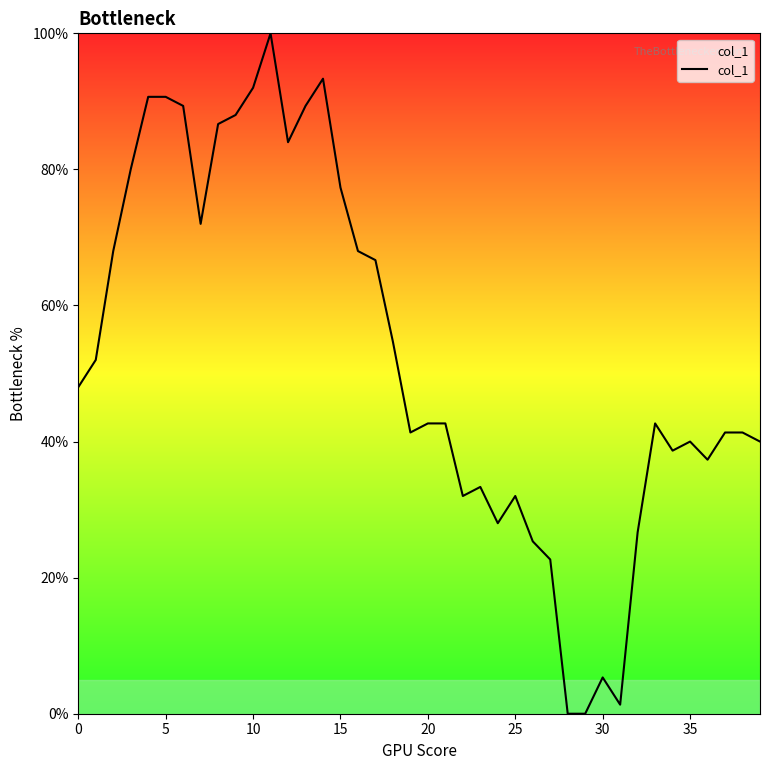

What is the greatest value displayed?

100.0